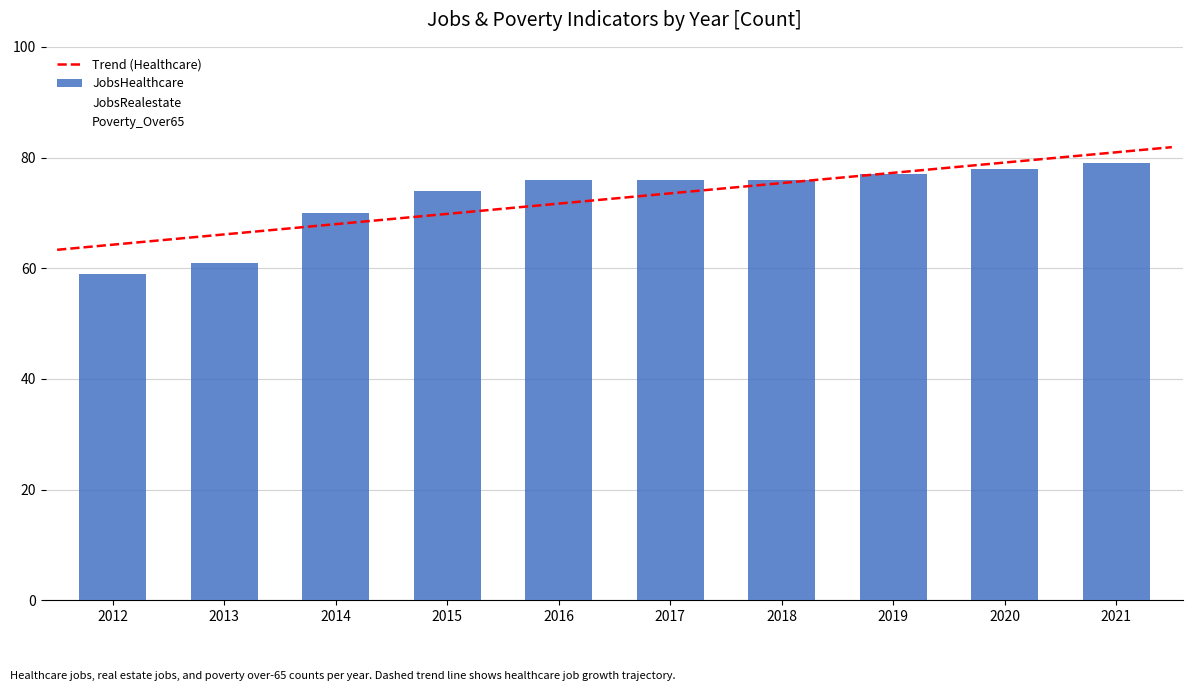

What is the maximum value shown in the chart?

79